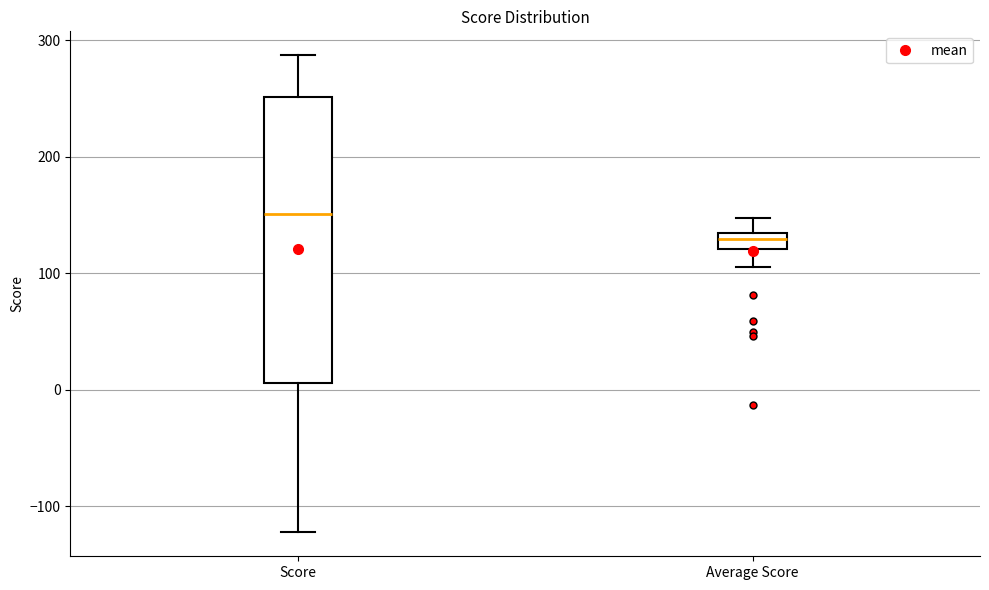

Which box is the tallest, from its lower edge to its upper edge?

Score